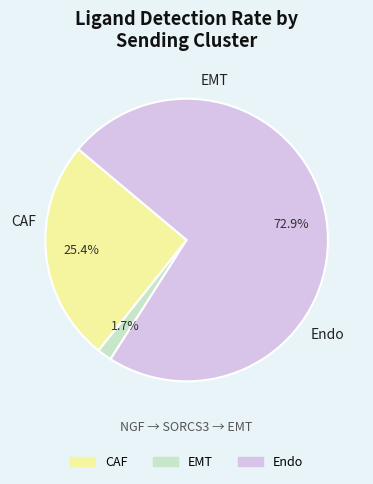

To the nearest percent, what percentage of the pie is CAF?

25%